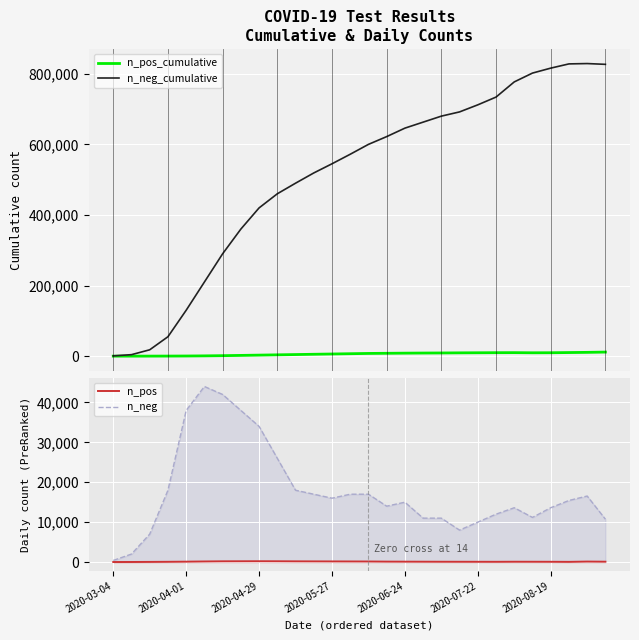

The value of n_neg_cumulative at 11 is 829830. True or false?

False